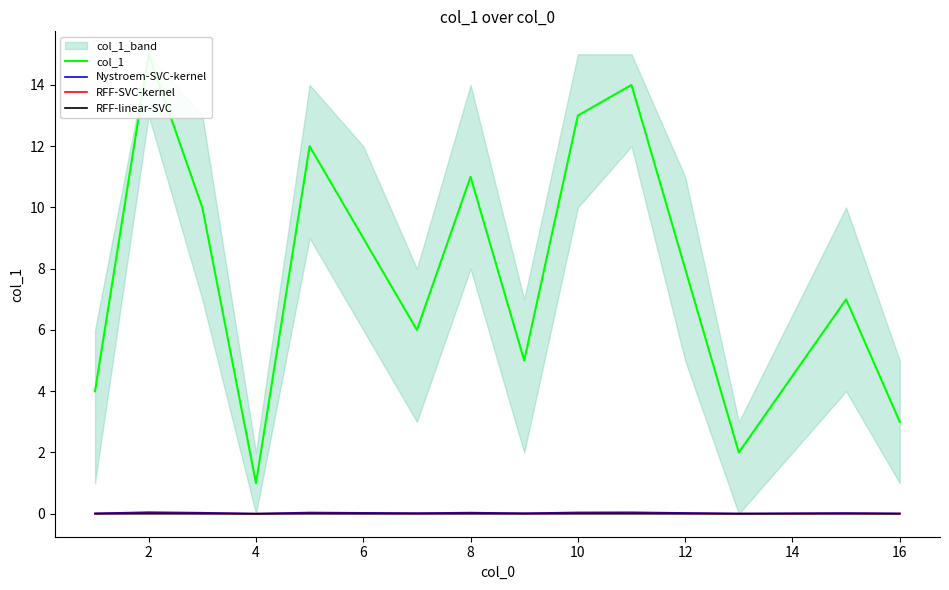

Is it true that RFF-SVC-kernel equals 0.0 at 8?

True